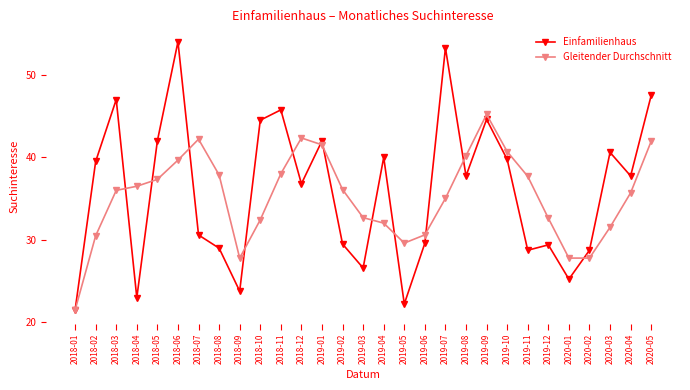

Which series has the largest range (max minus min)?

Einfamilienhaus